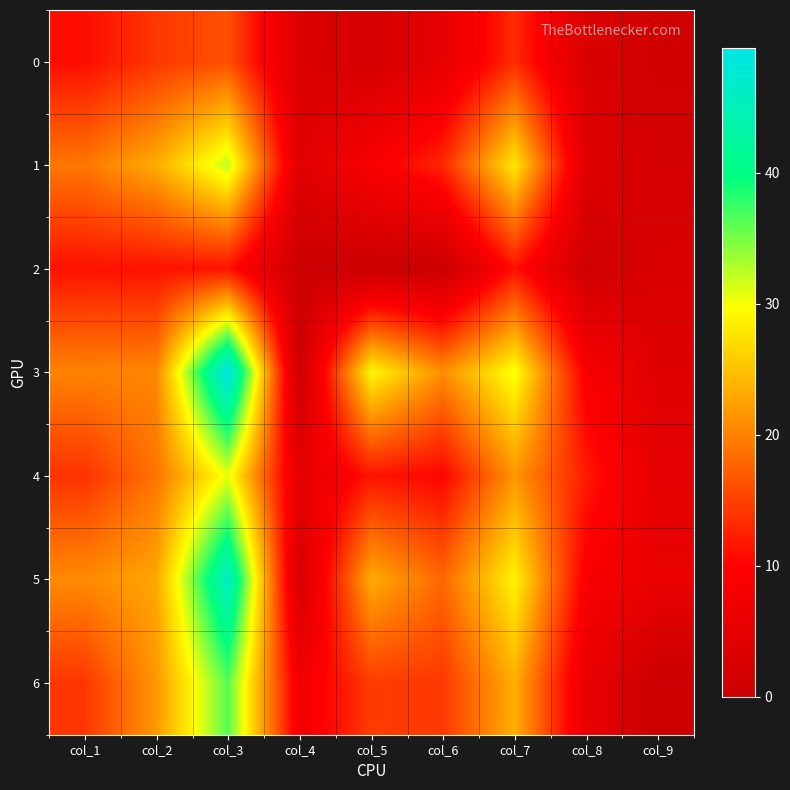

Count the number of data series in this chart.

7